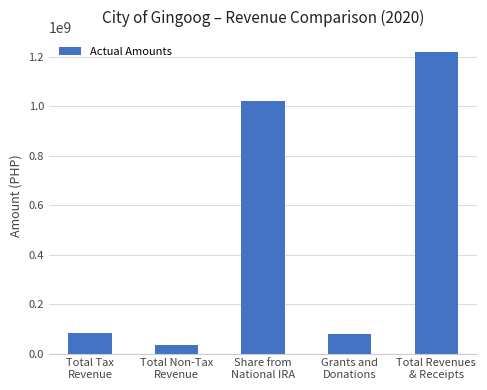

How many data points are above 82583326?

3